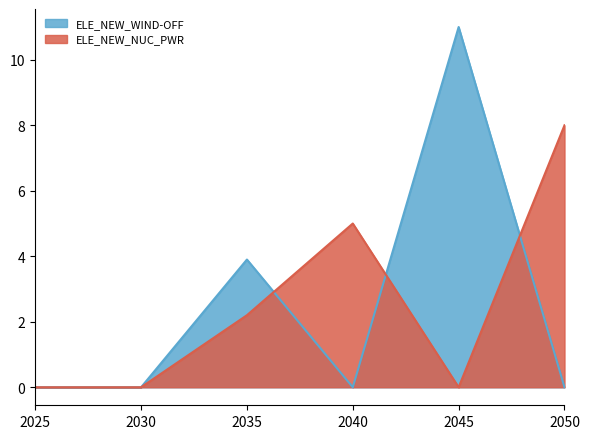

Reading left to right, extract all data points from this chart.

ELE_NEW_WIND-OFF: 2025=0.0	2030=0.0	2035=3.9	2040=0.0	2045=11.0	2050=0.0
ELE_NEW_NUC_PWR: 2025=0.0	2030=0.0	2035=2.2	2040=5.0	2045=0.0	2050=8.0